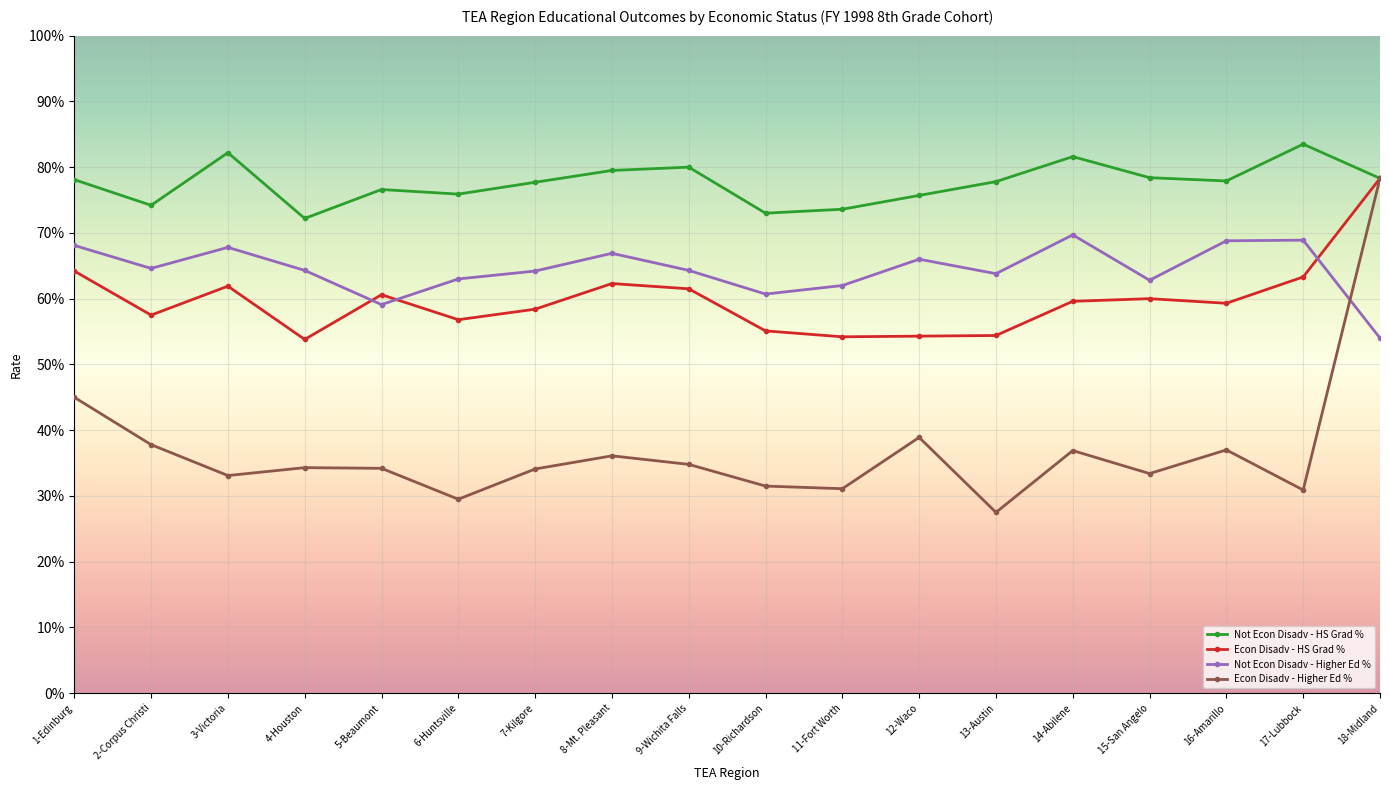

The Not Econ Disadv - HS Grad % series shows 1.3 at 8-Mt. Pleasant. True or false?

False